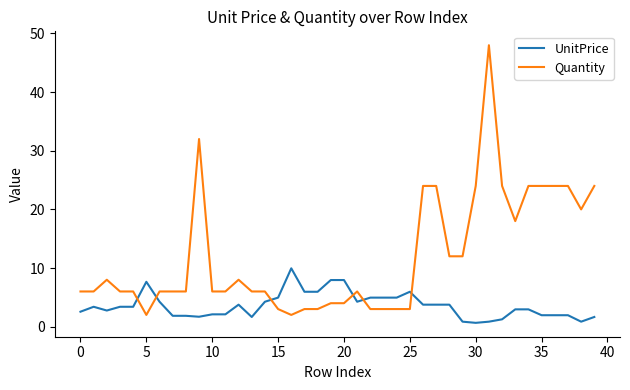

Which series has the largest total across all categories?

Quantity